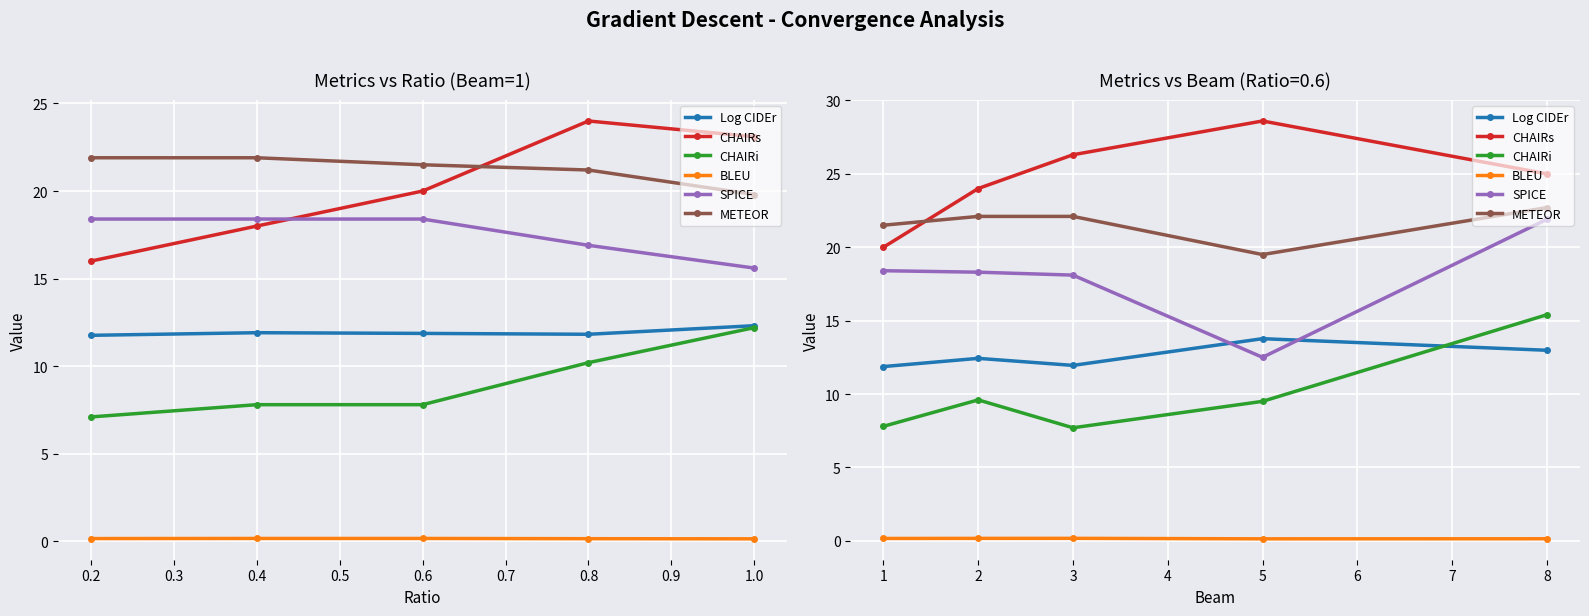

True or false: SPICE and CHAIRi cross at least once.

False